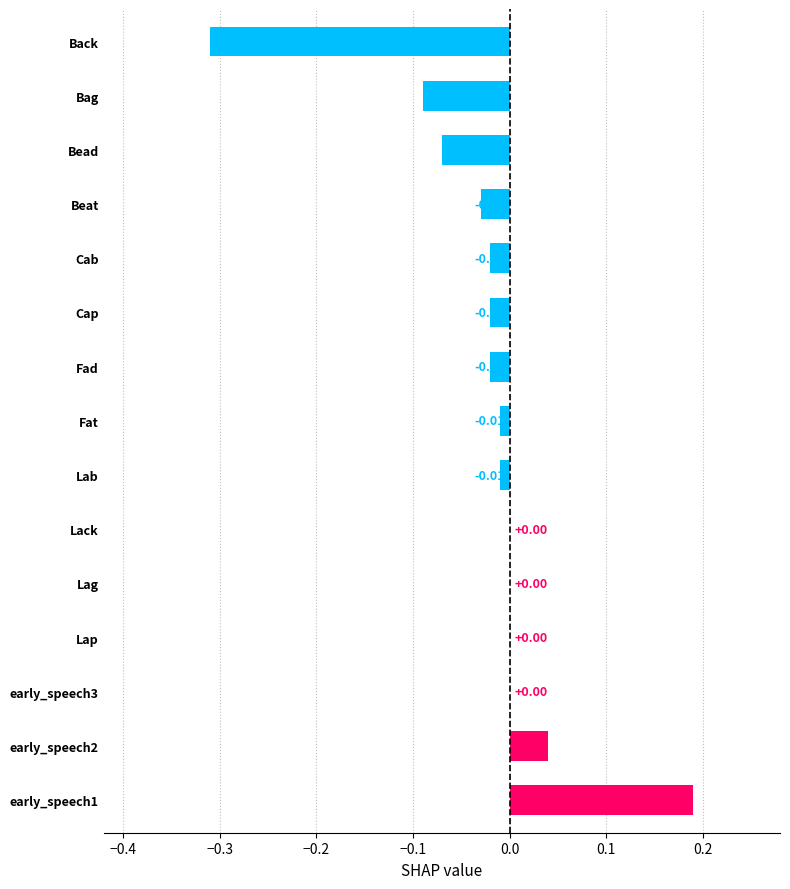

Count the number of categories in the chart.

15